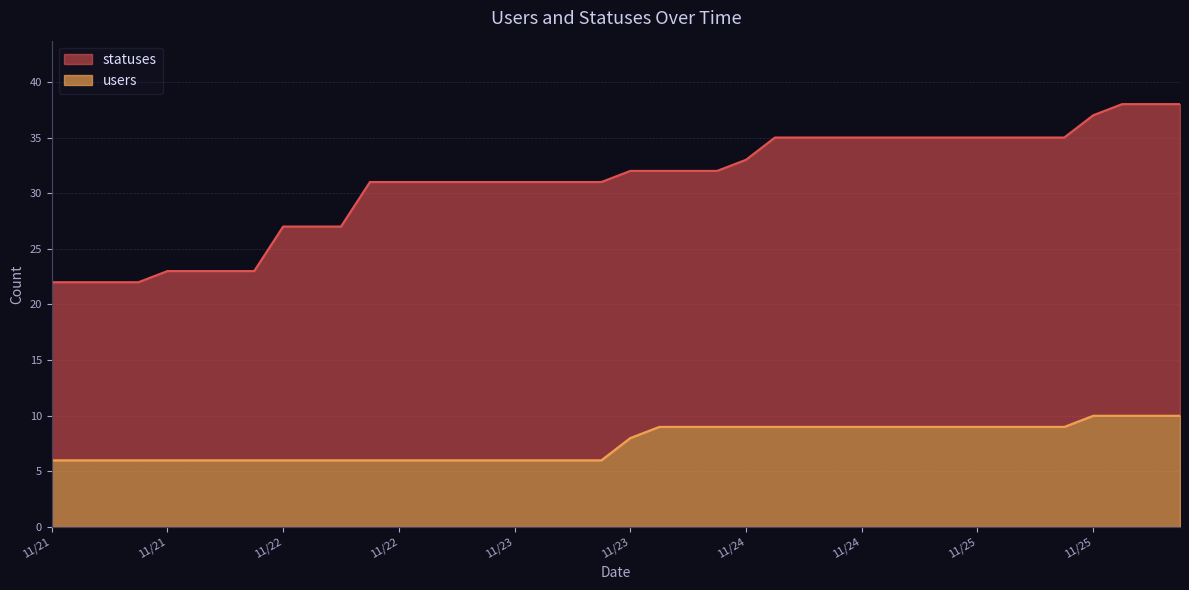

What is the maximum value shown in the chart?

38